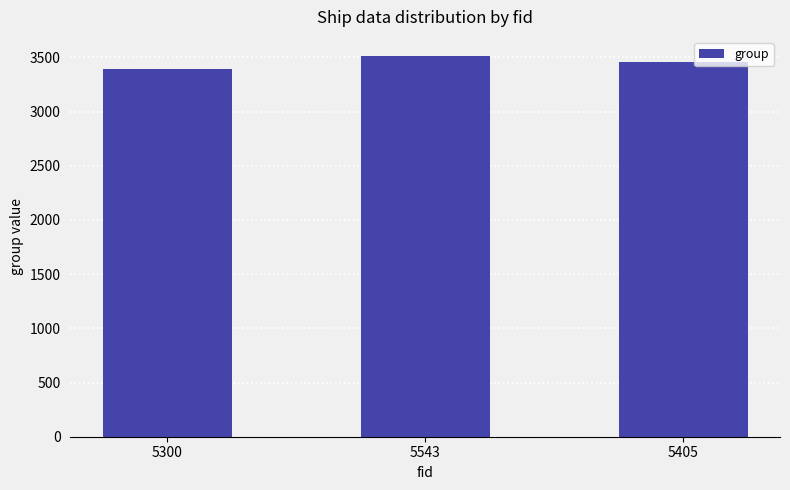

At which label does the data first exceed 3459?

5543